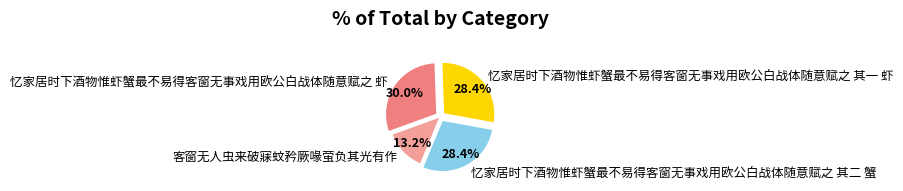

To the nearest percent, what is the difference between the 客窗无人虫来破寐蚊矜厥喙萤负其光有作 and 忆家居时下酒物惟虾蟹最不易得客窗无事戏用欧公白战体随意赋之 其一 虾 slice percentages?

15%